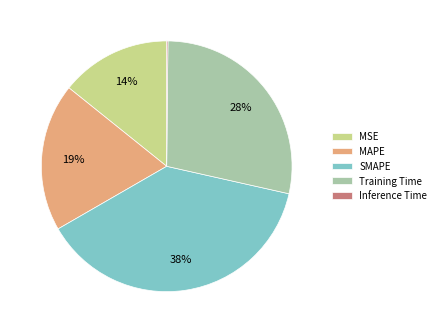

Which category has the biggest portion of the pie?

SMAPE